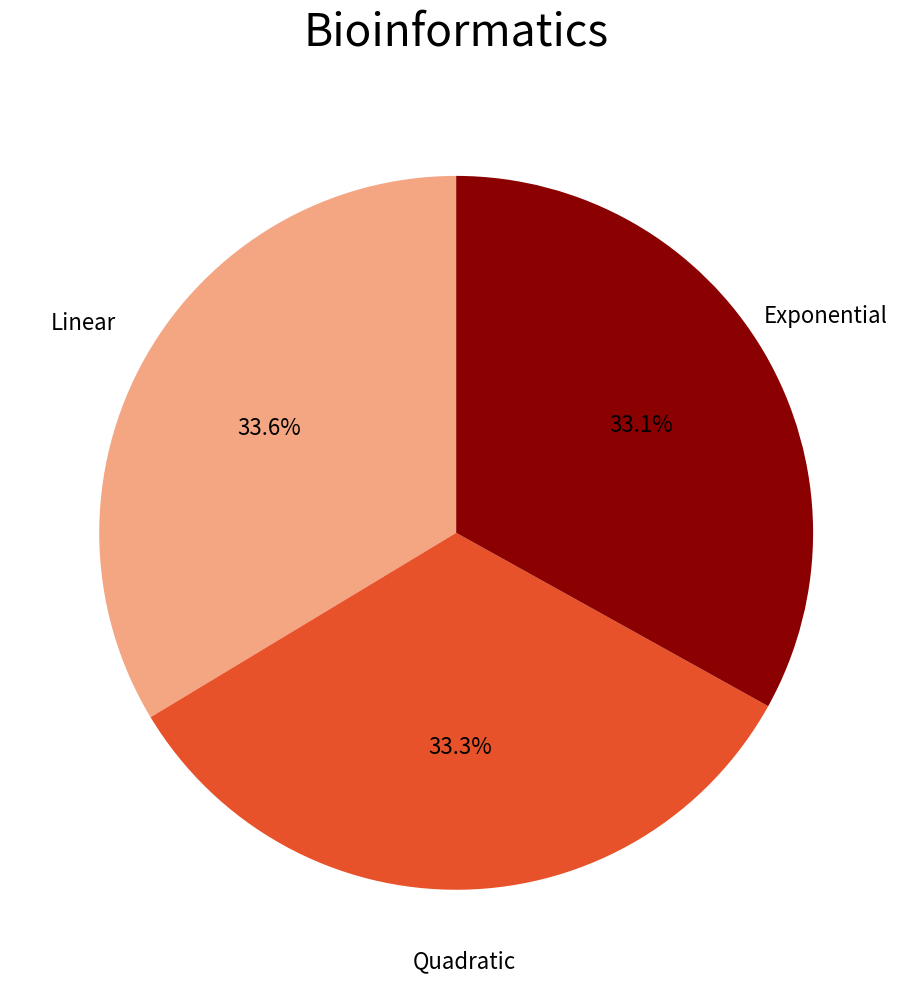

How many segments does this pie chart have?

3